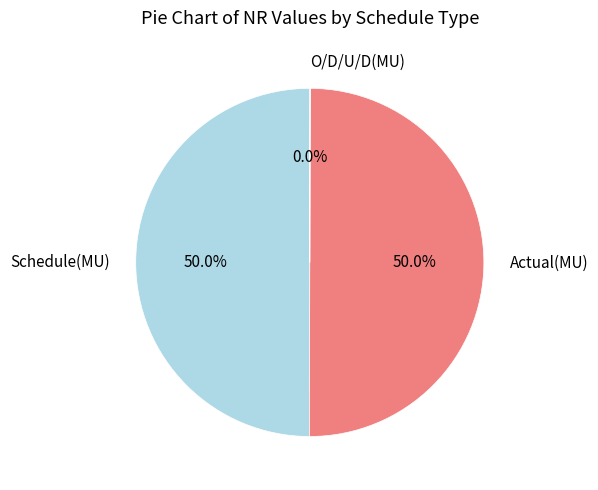

What percentage is NOT represented by Actual(MU)?

50.0%